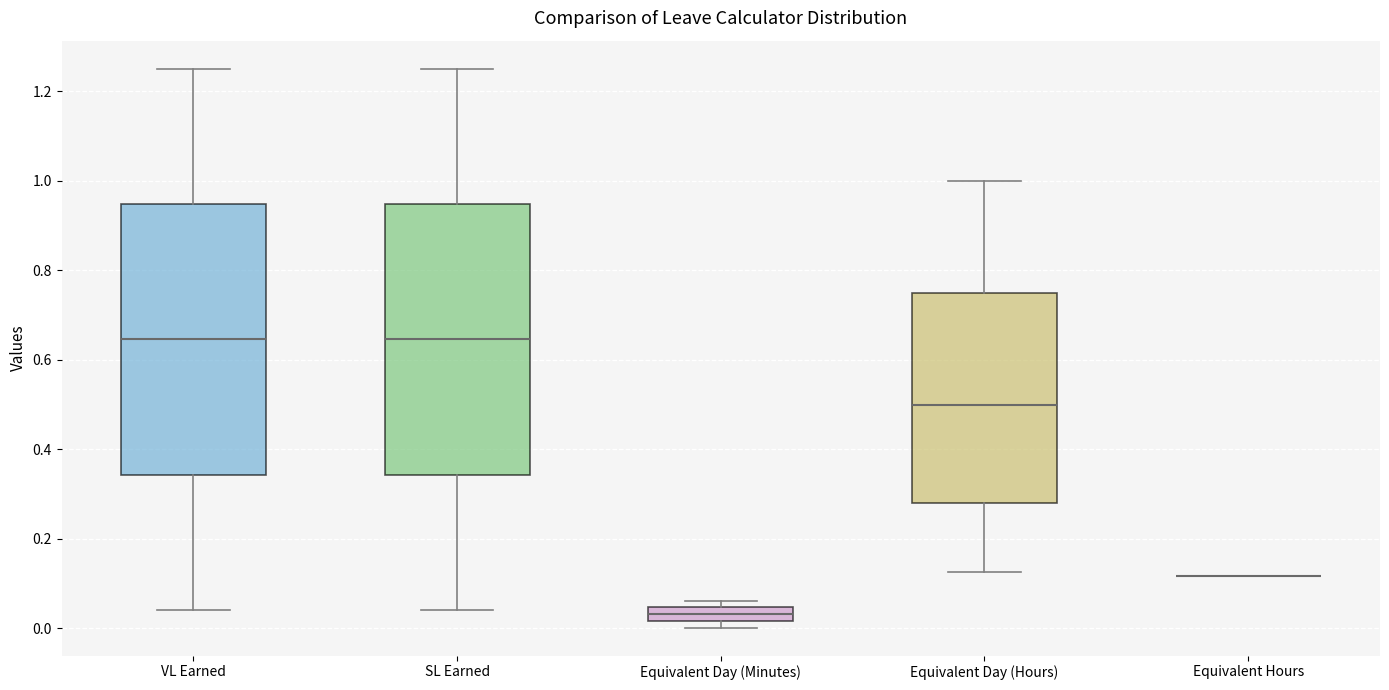

Reading left to right, read every box against the y-axis: the position of its median line, the range the box covers, and the ends of its whiskers. The values are not printed on the chart, so give them approximately, as read against the axis.

VL Earned: median 0.64, box 0.34 to 0.94, whiskers 0.04 to 1.26
SL Earned: median 0.64, box 0.34 to 0.94, whiskers 0.04 to 1.26
Equivalent Day (Minutes): median 0.04 (inside the box), box 0.02 to 0.04, whiskers 0.00 to 0.06
Equivalent Day (Hours): median 0.50, box 0.28 to 0.76, whiskers 0.12 to 1.00
Equivalent Hours: box collapsed to a line at 0.12, whiskers 0.12 to 0.12